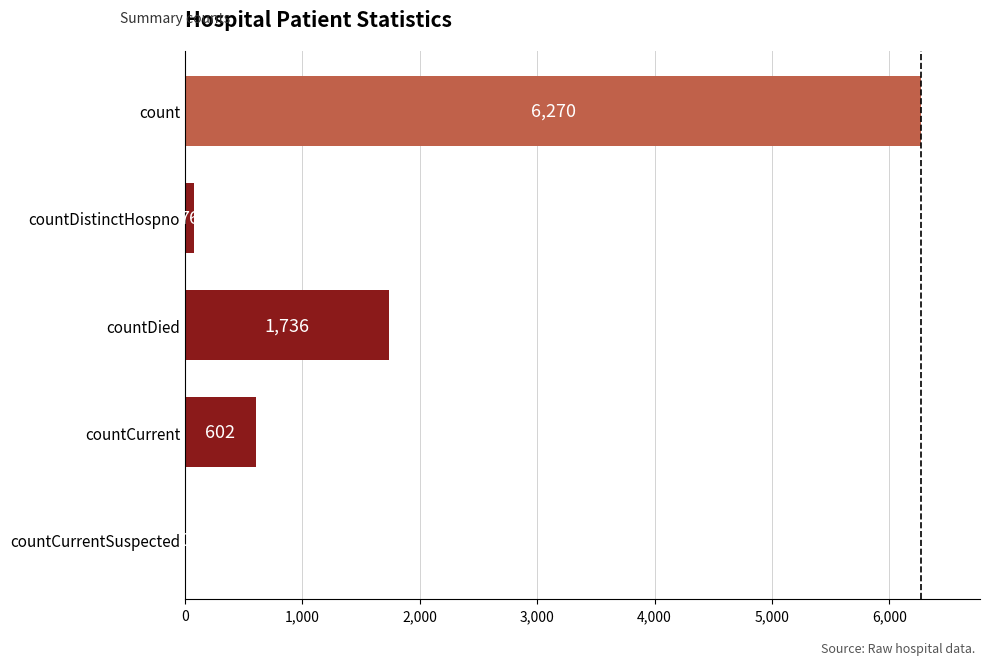

Between countDistinctHospno and count, which is larger?

count